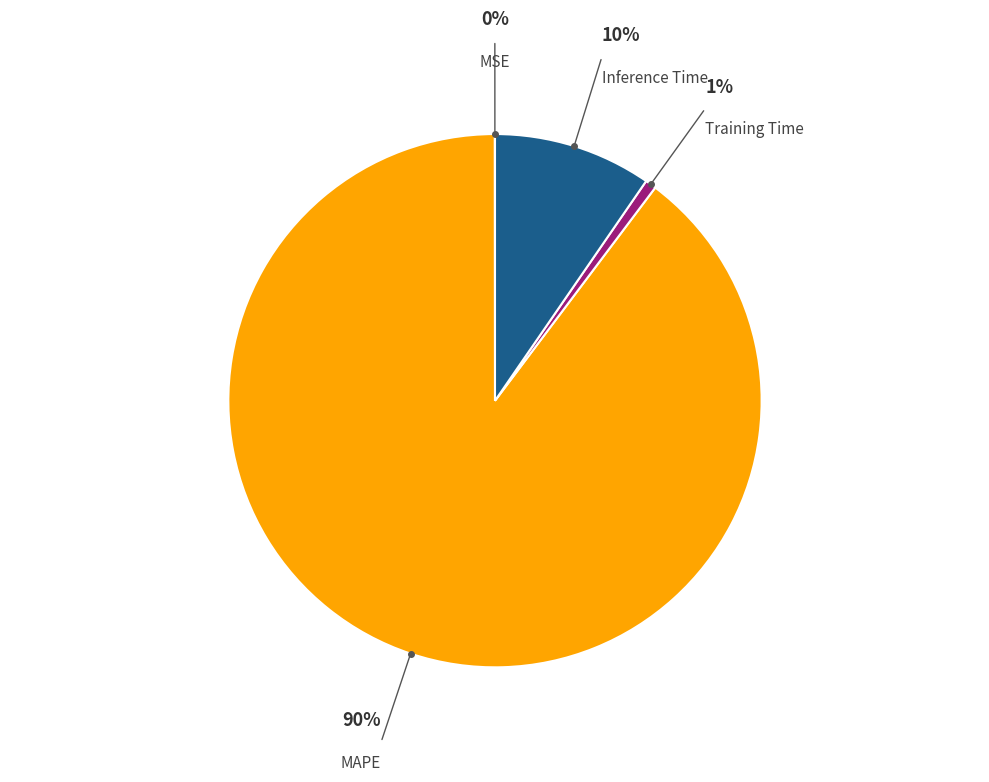

To the nearest percent, what portion does Inference Time represent?

10%